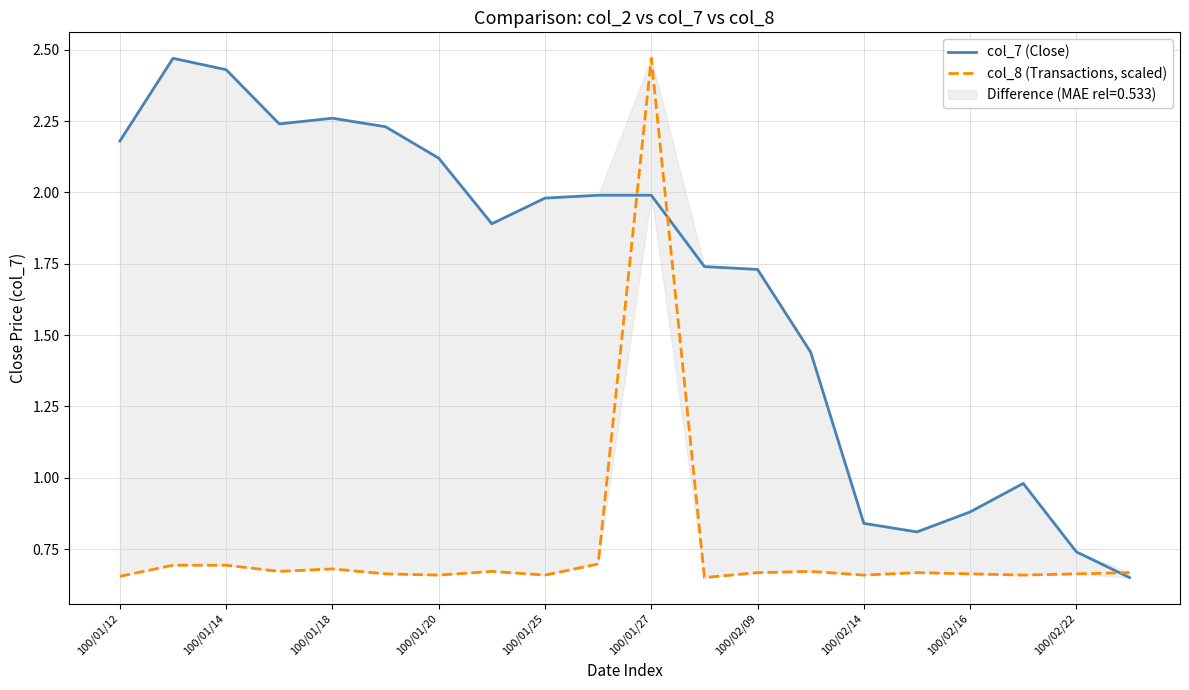

What is the difference between the maximum and minimum values in the col_8 (Transactions, scaled) series?

1.8